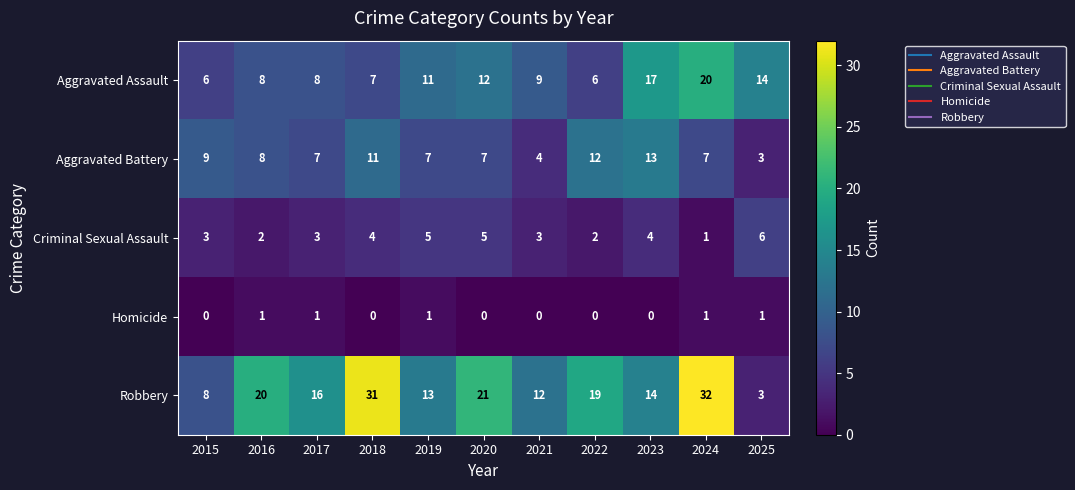

At which category is the sum across all series the highest?

2024